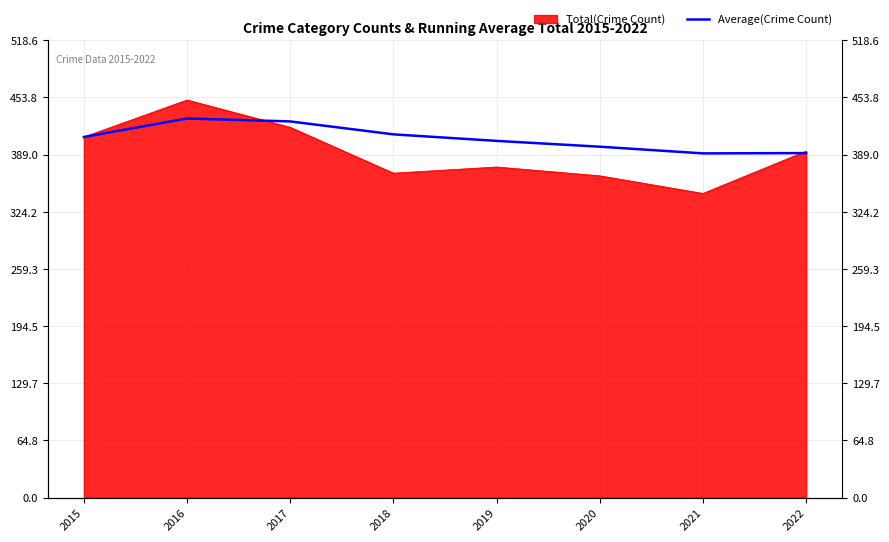

Which category has the highest value across all series?

2016